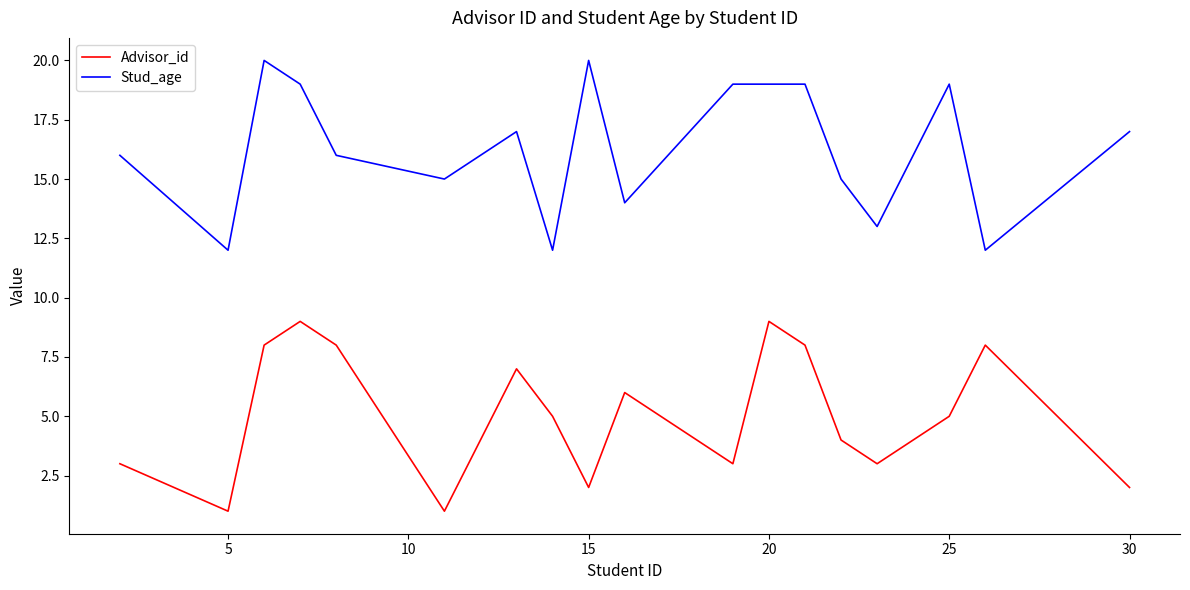

What is the smallest value displayed?

1